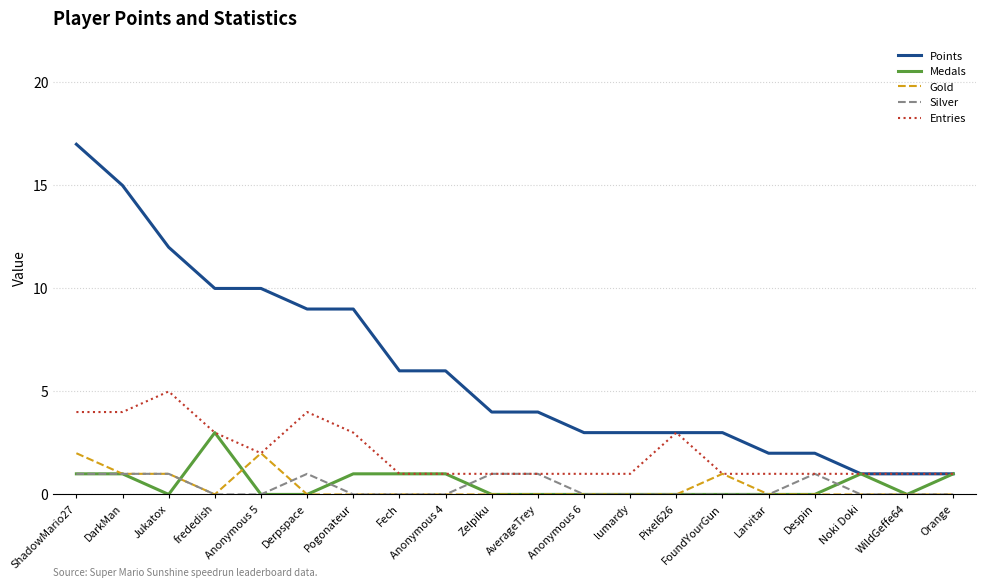

What is the maximum value for Medals?

3